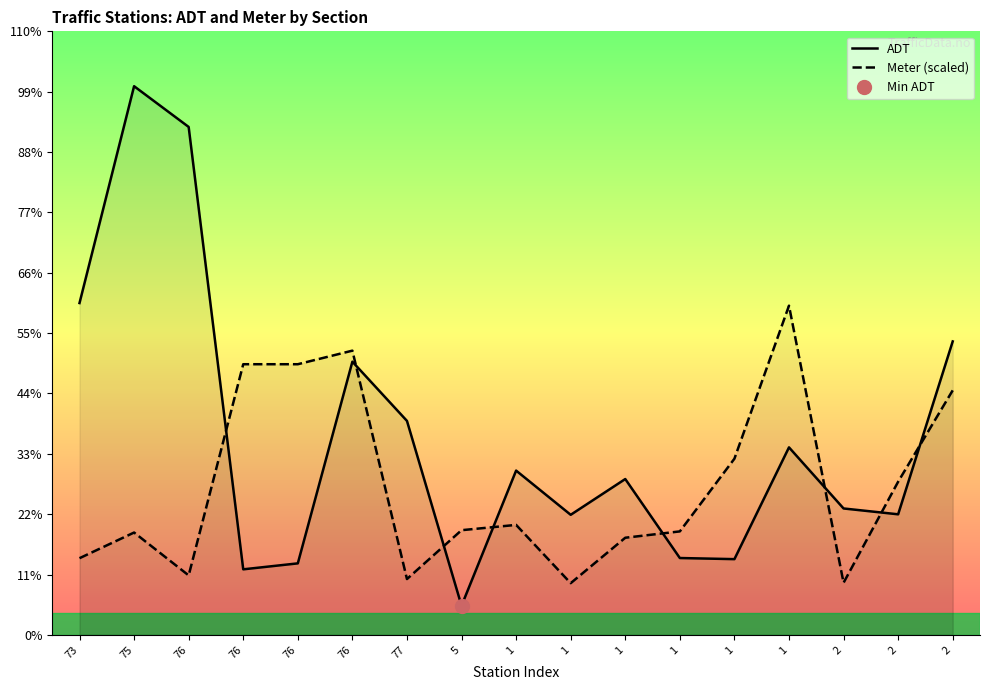

What is the difference between the highest and lowest values at 75?

35937.0